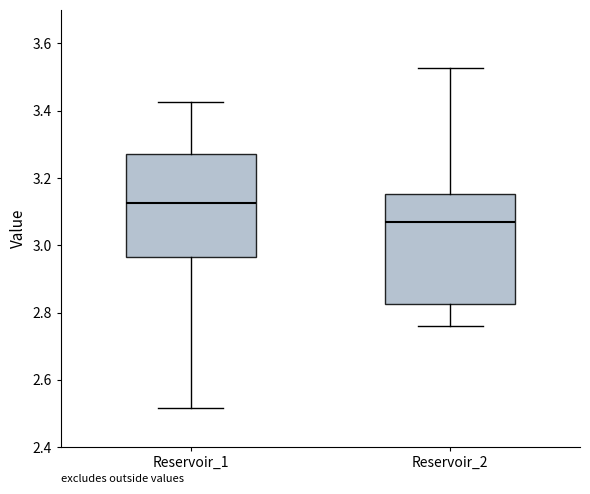

Which box has the highest median line?

Reservoir_1